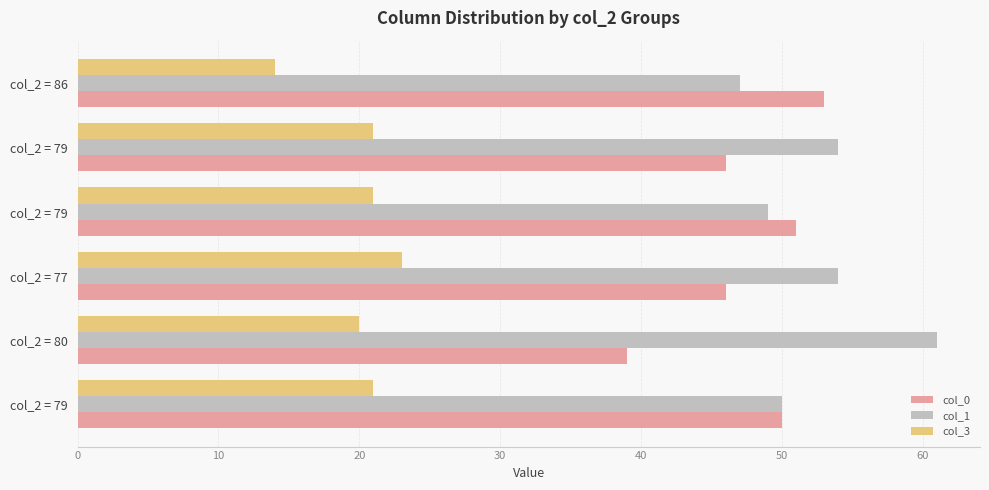

Which label corresponds to the largest value in the chart?

col_2 = 80